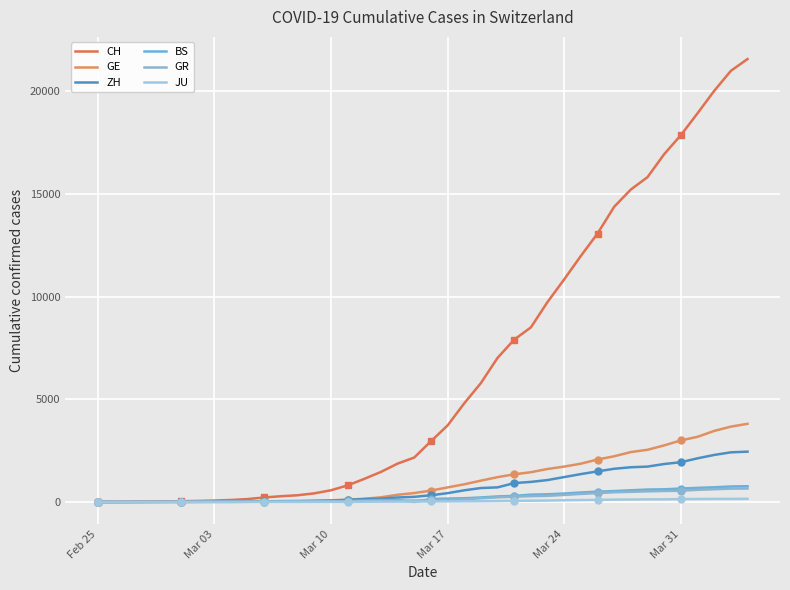

Which series ends up on top after the final intersection of ZH and BS?

ZH